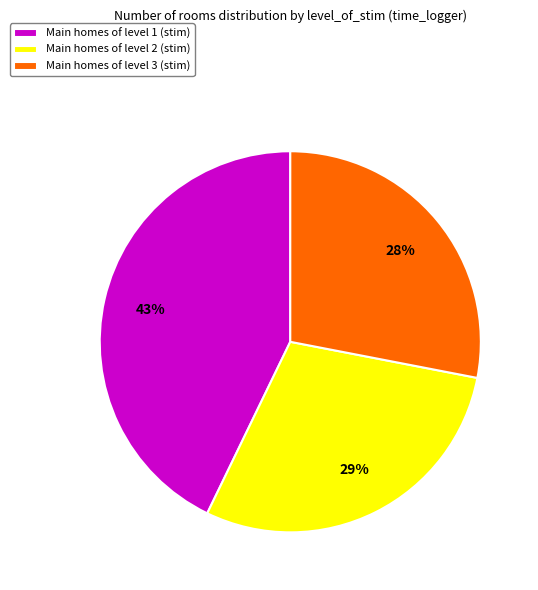

Is it true that Main homes of level 3 (stim) is 28% of the pie?

True